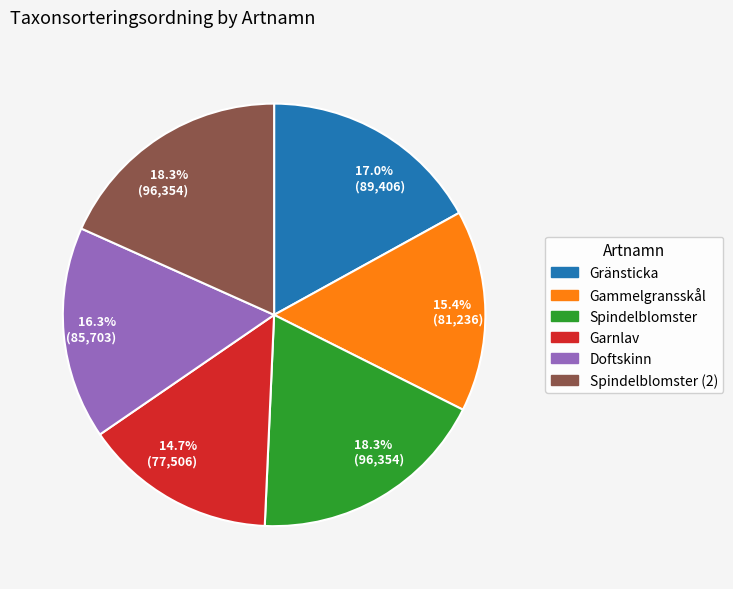

Is there any slice that represents more than half of the pie?

No